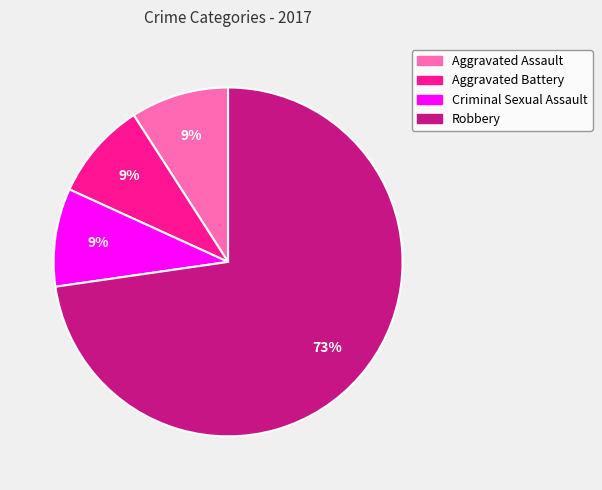

Does any single category account for the majority?

Yes